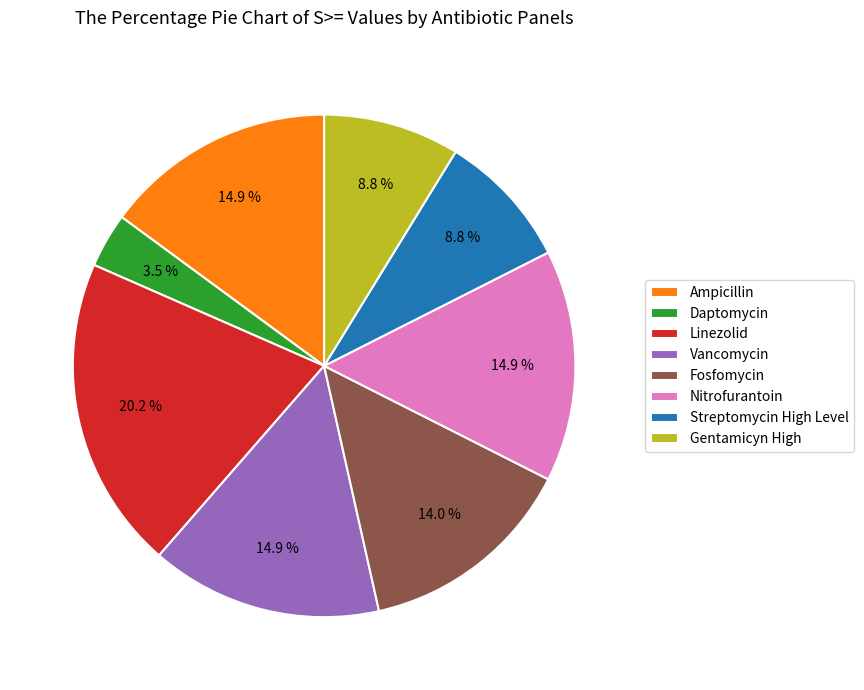

Which slice is the smallest?

Daptomycin